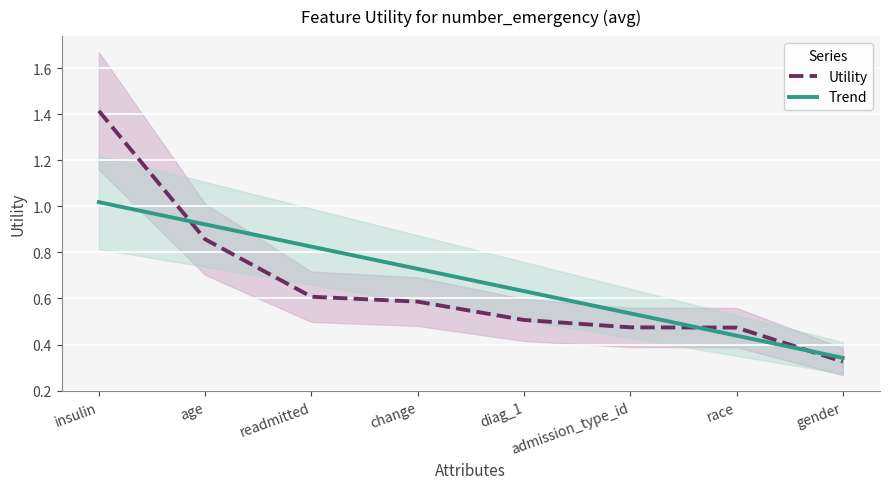

What is the smallest value displayed?

0.3